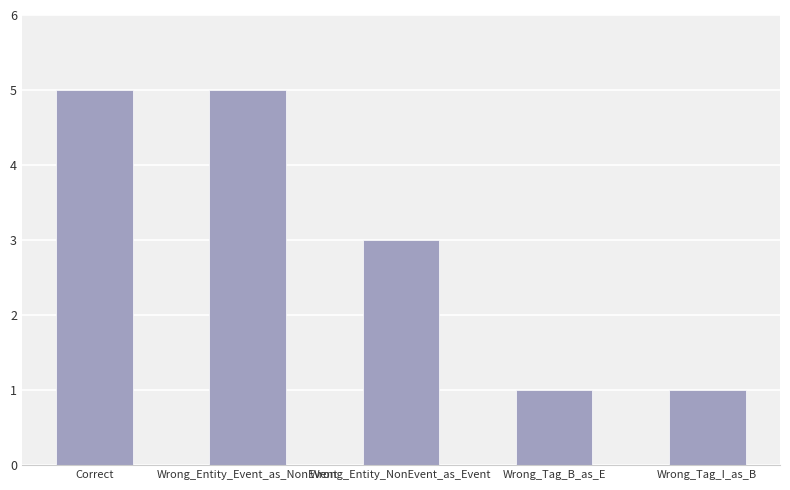

Is it true that the value at Wrong_Entity_Event_as_NonEvent is 5?

True